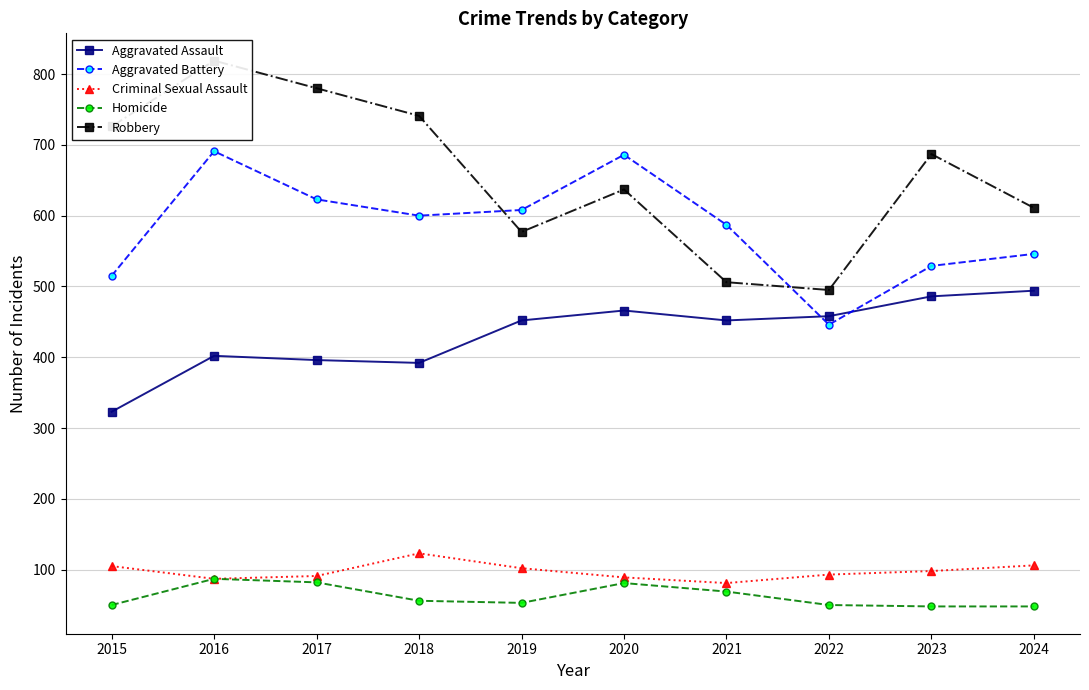

True or false: Robbery and Homicide intersect in this chart.

False